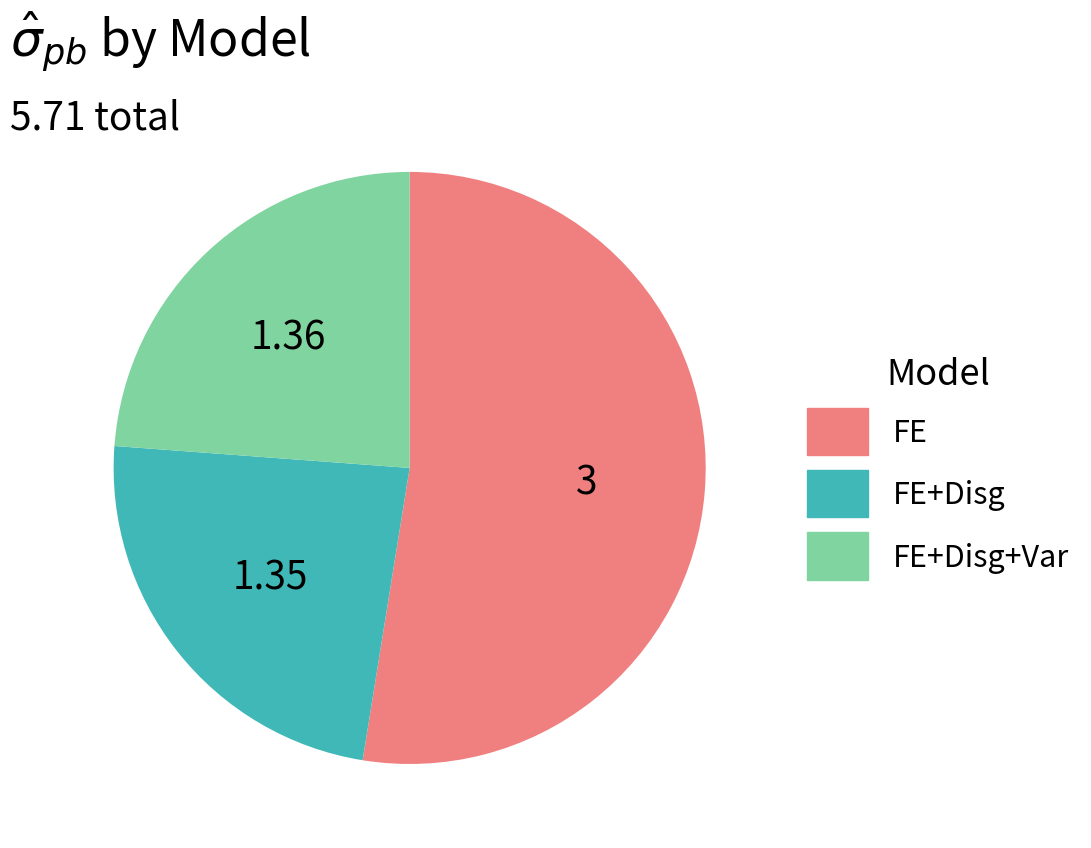

Is there any slice that represents more than half of the pie?

Yes